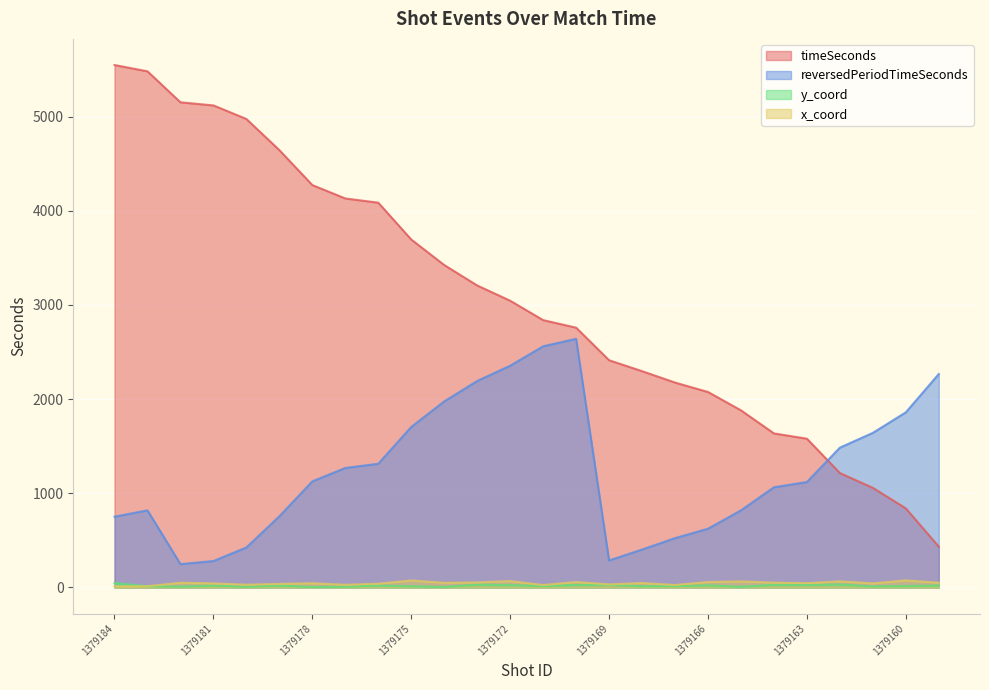

In x_coord, how many points are higher than both neighbors (excluding endpoints)?

9